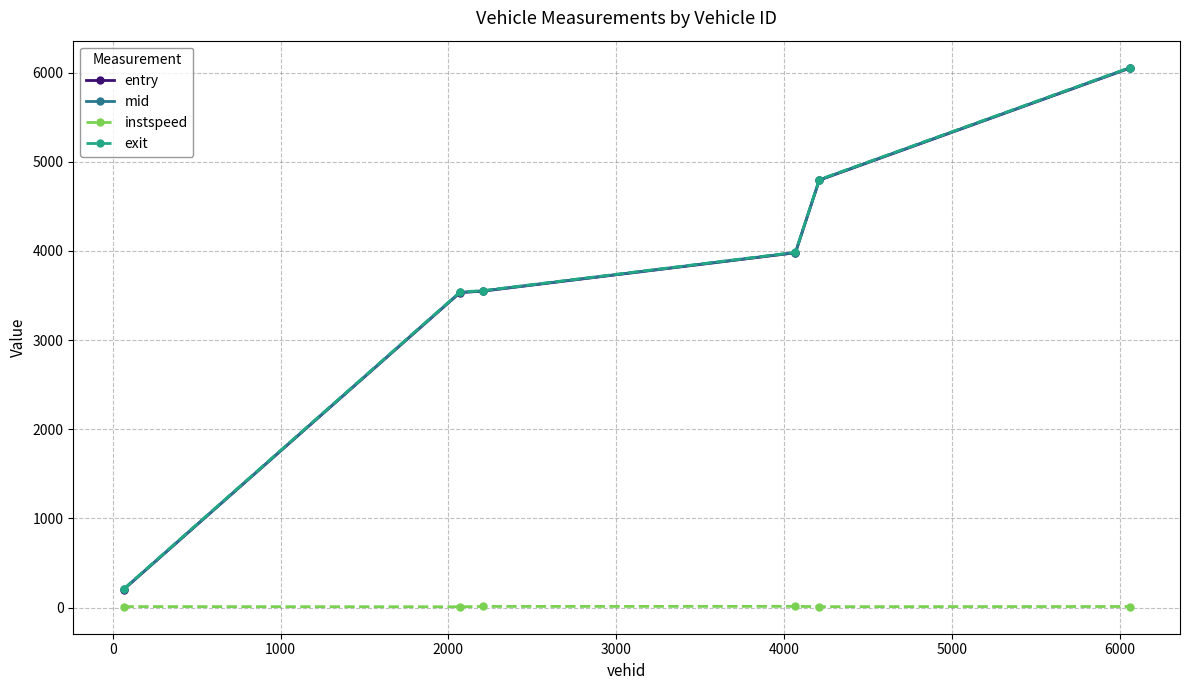

Does the chart have visible grid lines?

Yes